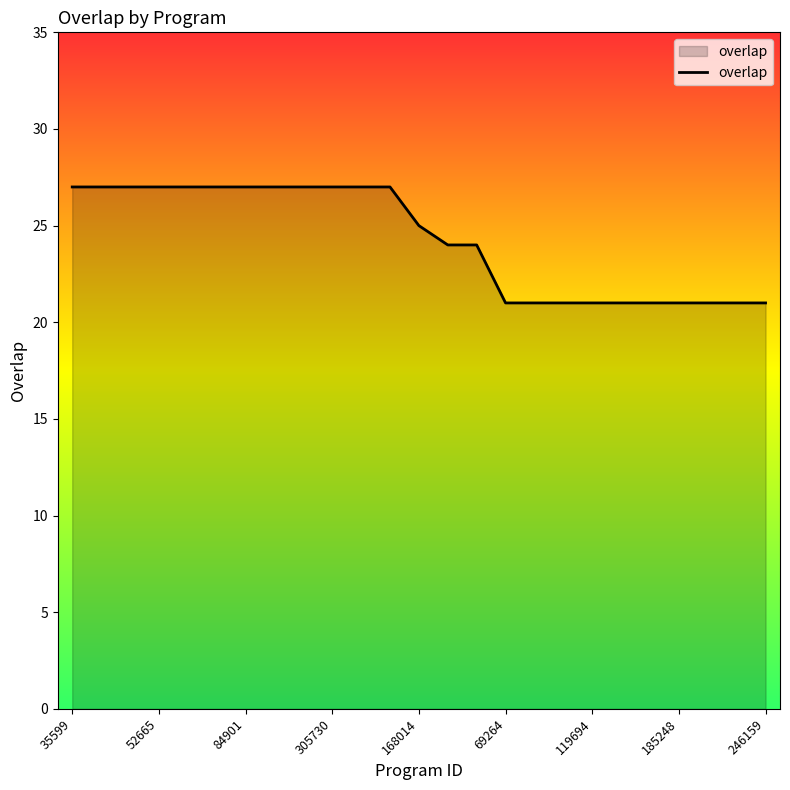

What is the difference between the maximum and minimum values?

6